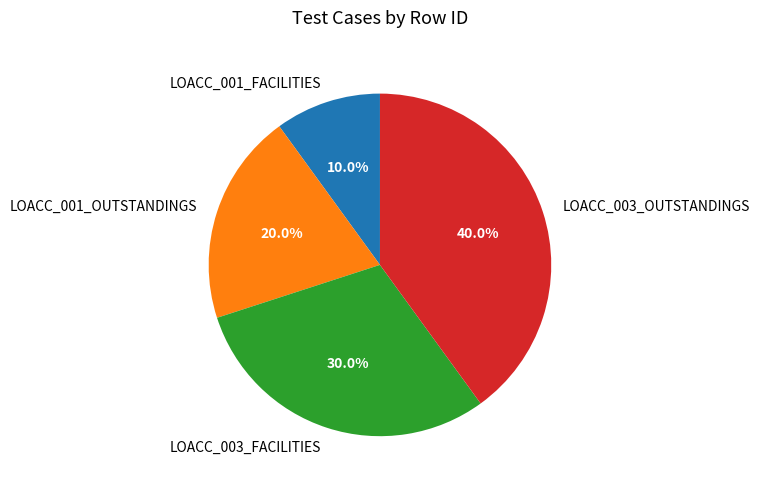

To the nearest percent, what percentage of the pie is LOACC_003_OUTSTANDINGS?

40%